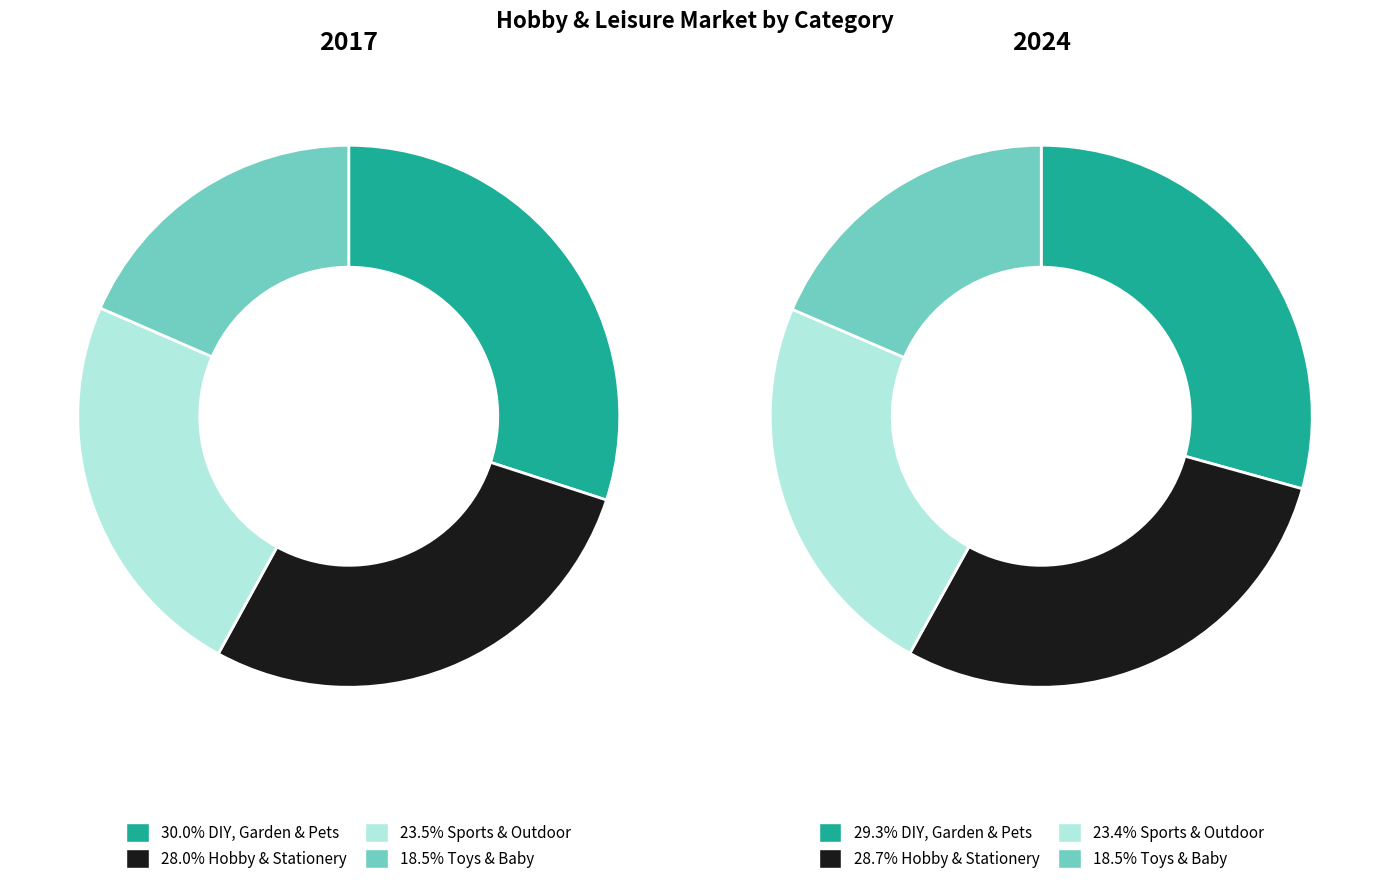

To the nearest percent, what portion does Sports & Outdoor represent?

24%